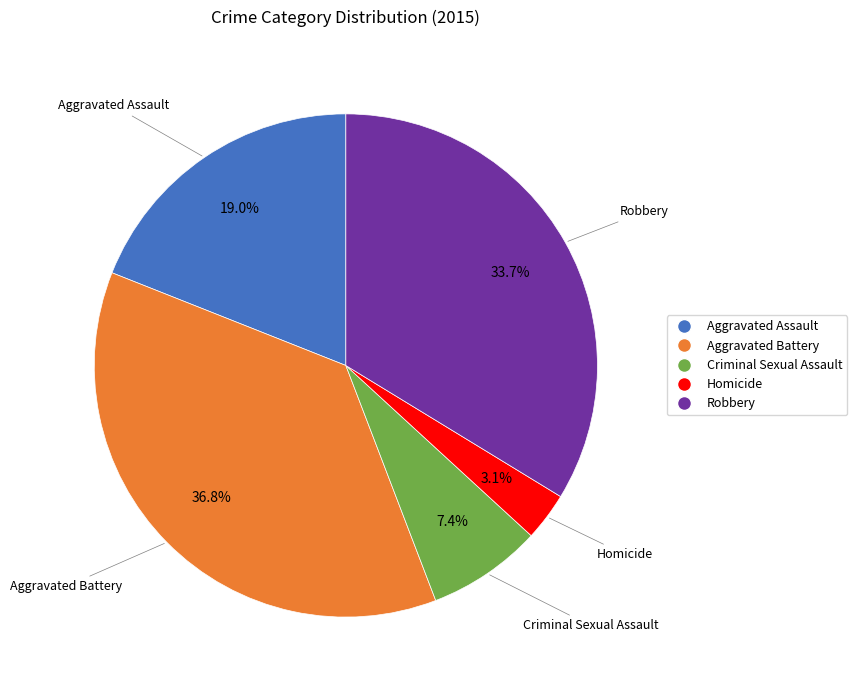

What percentage is the Robbery slice, to the nearest percent?

34%